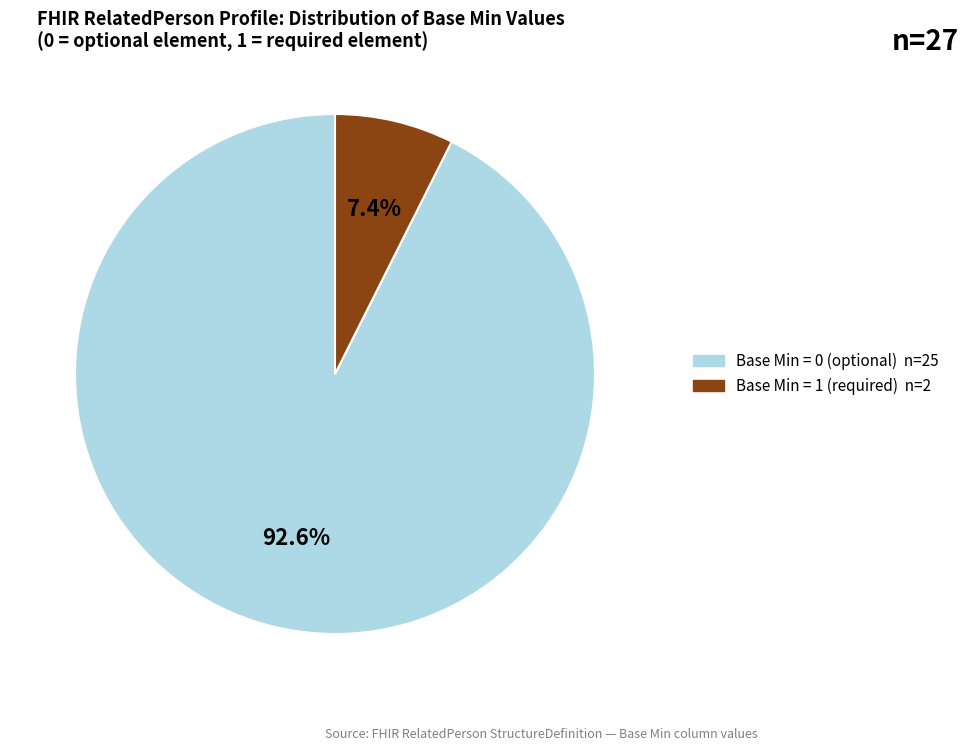

Does any single category account for the majority?

Yes